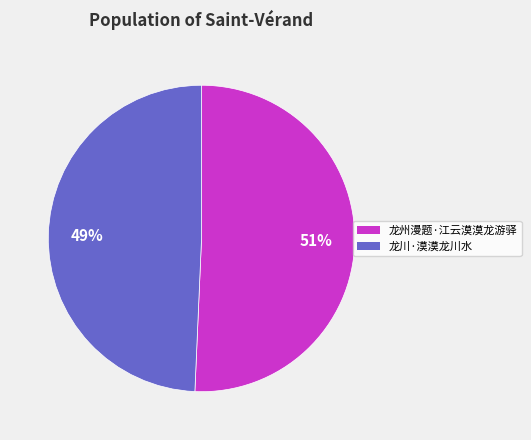

The 龙州漫题·江云漠漠龙游驿 slice represents 63% of the pie. True or false?

False